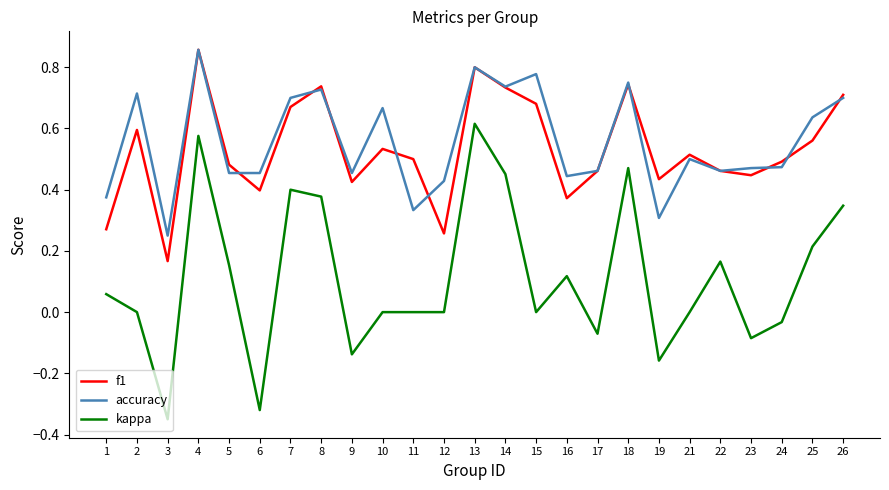

What are all the series names shown in the legend?

f1, accuracy, kappa